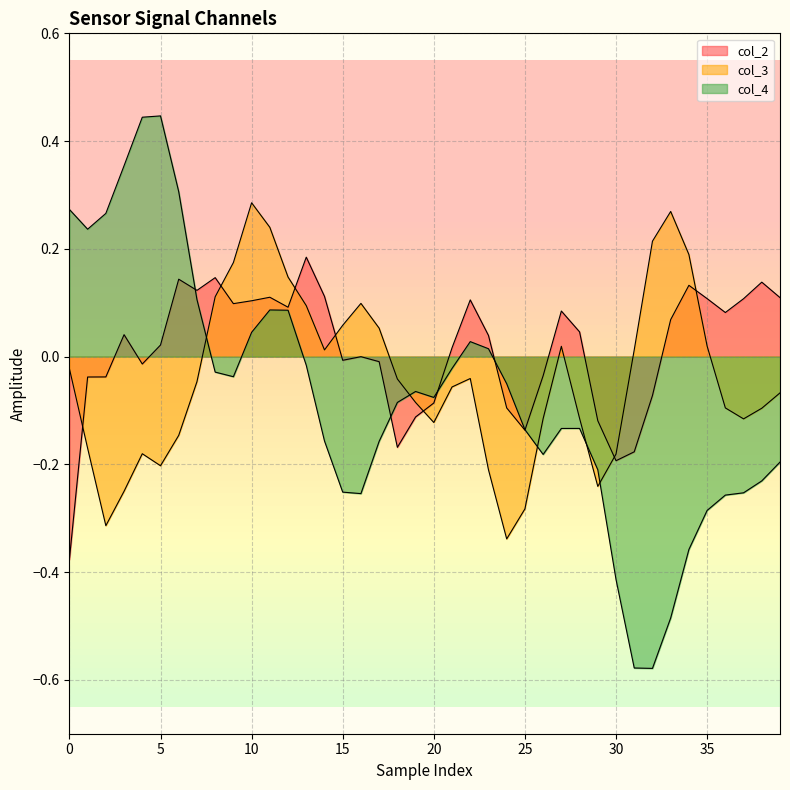

How many interior local peaks does the col_4 series have?

5